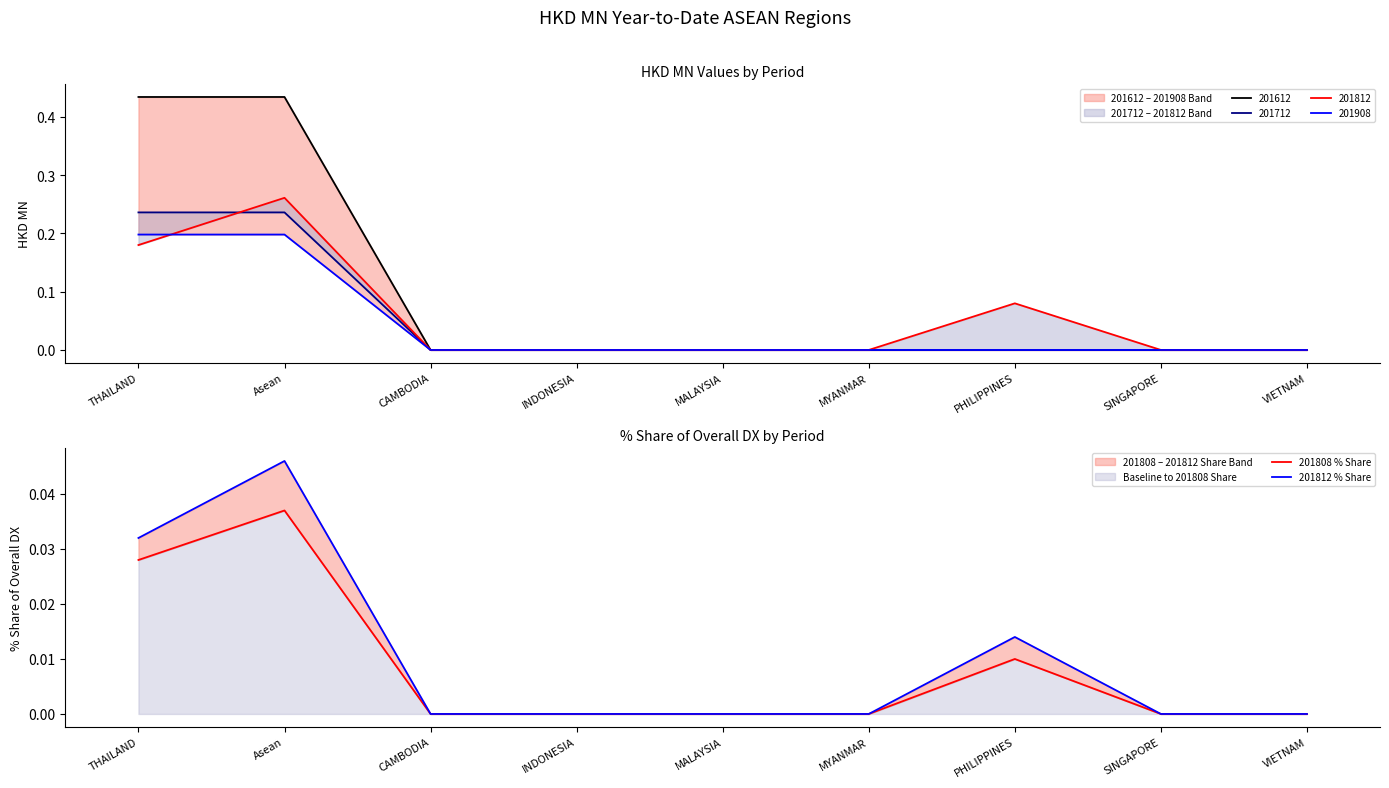

True or false: 201812 % Share and 201808 % Share cross at least once.

False